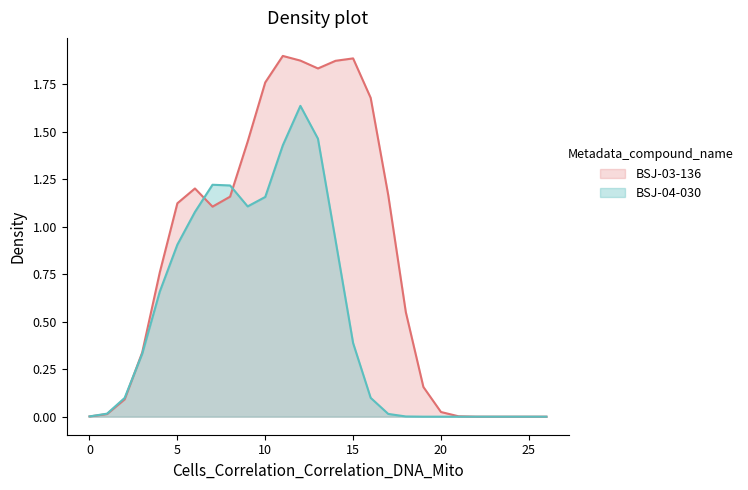

Which series has the largest total across all categories?

BSJ-03-136